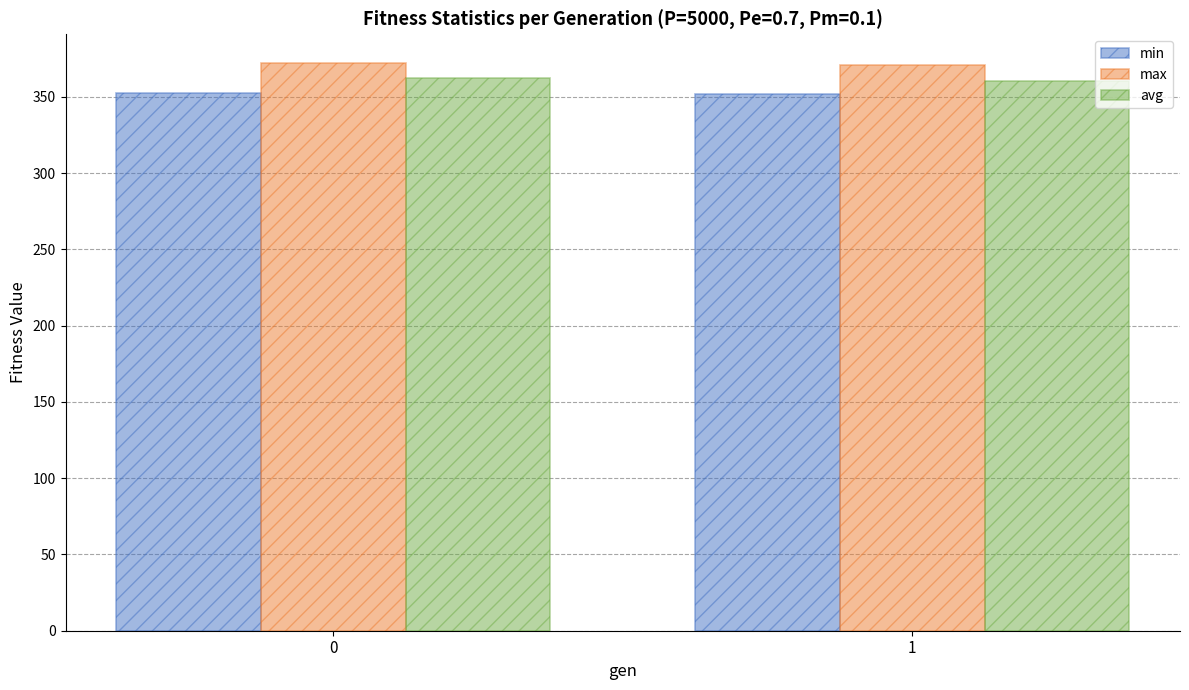

Is it true that max equals 580.9 at 0?

False